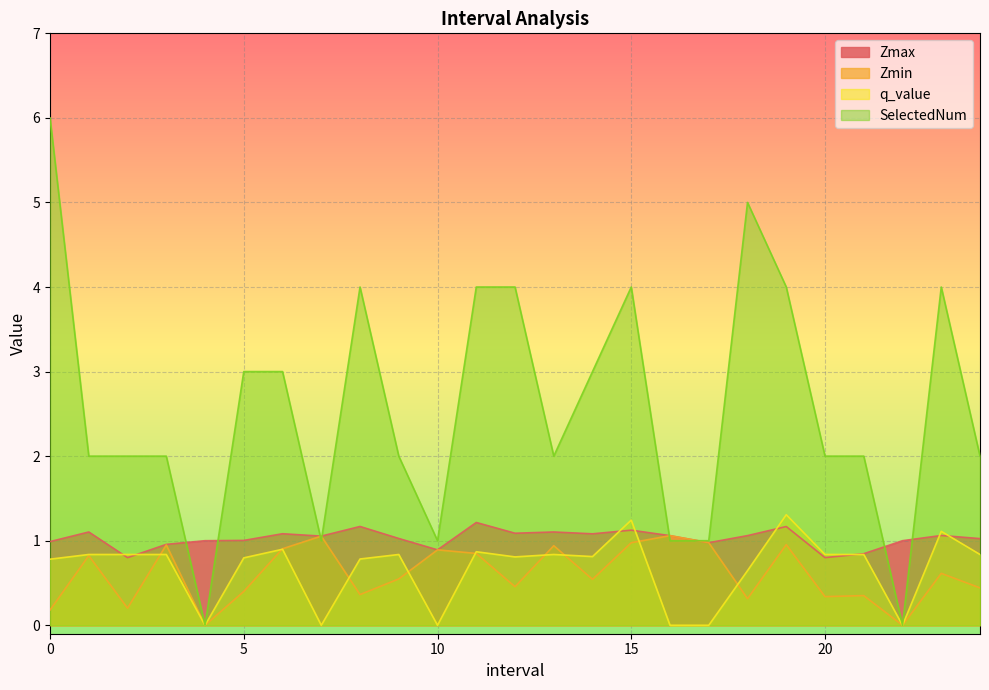

What is the value of the SelectedNum point at the 18th from the left?

1.0